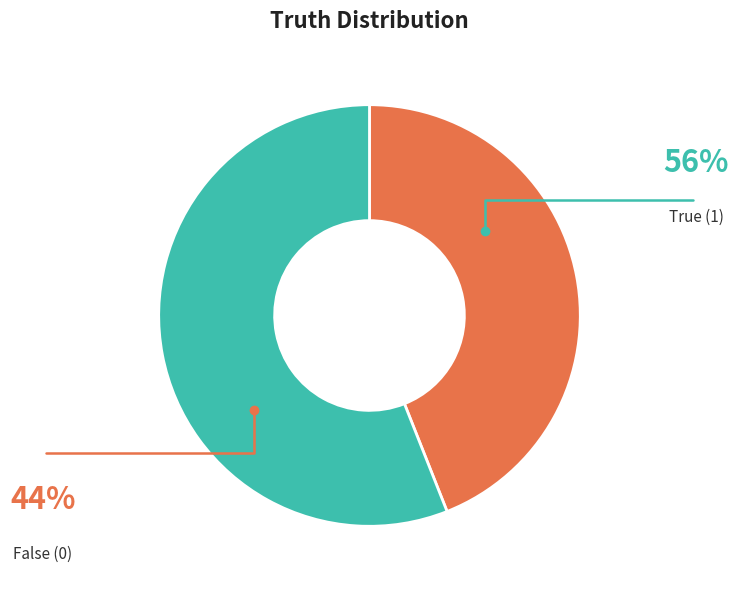

Count the number of slices in the pie.

2